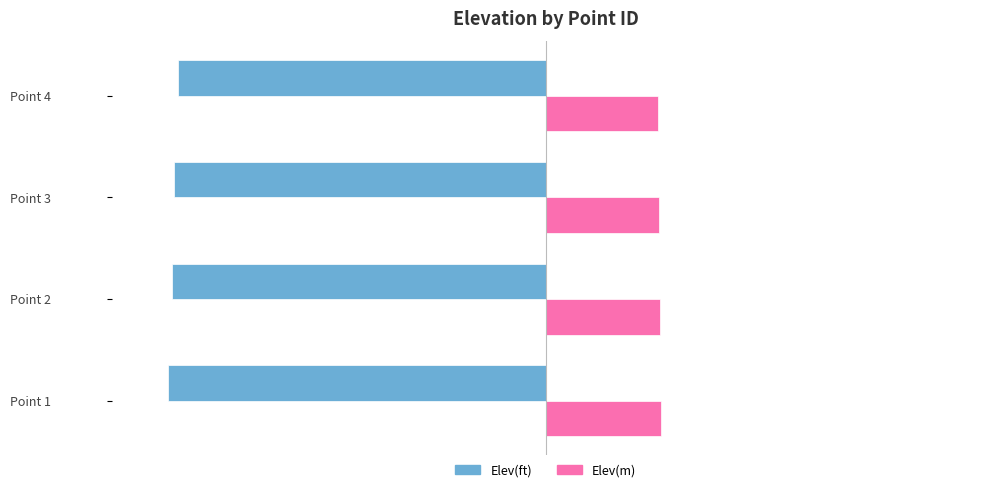

List the series in order of their overall mean, highest first.

Elev(m), Elev(ft)